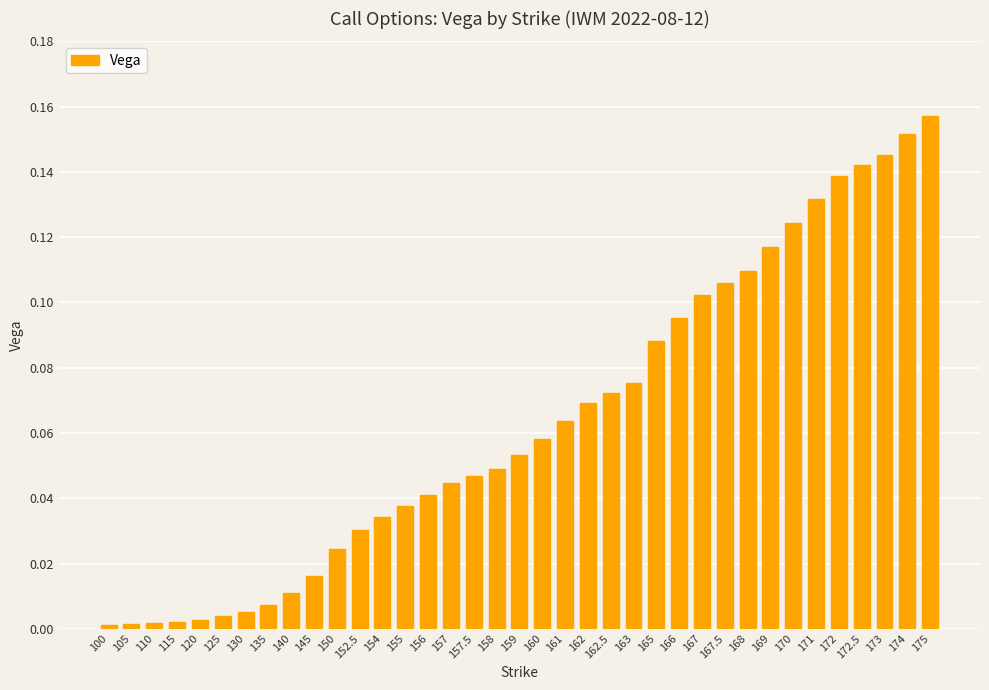

Which has a higher value, 150 or 157?

157